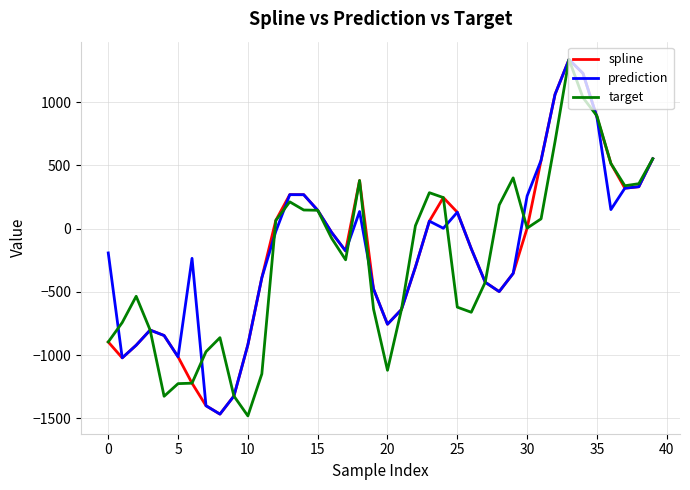

What is the smallest value displayed?

-1480.9